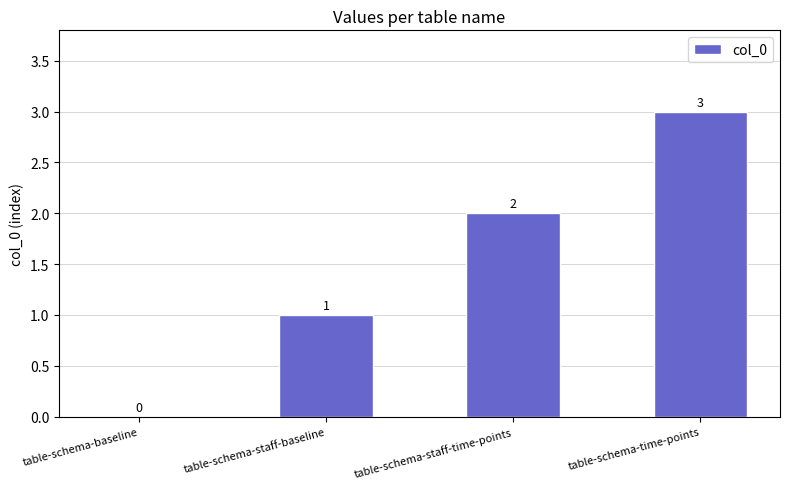

How many positive values are there?

3